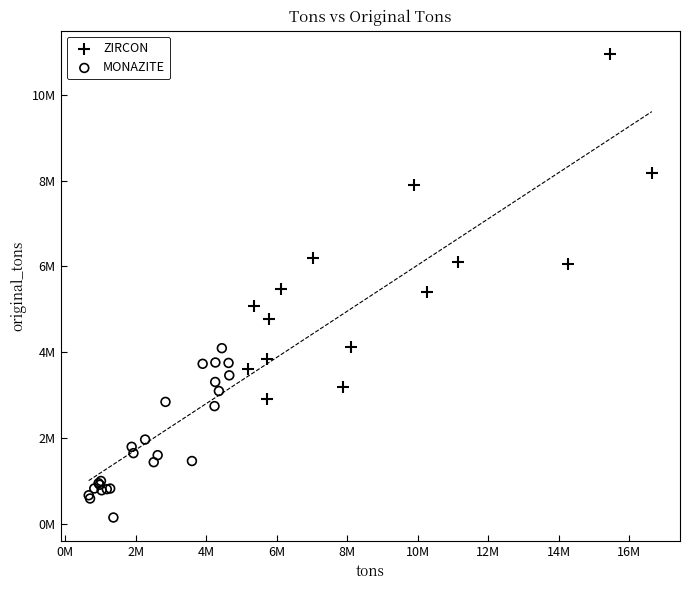

What are all the series names shown in the legend?

ZIRCON, MONAZITE